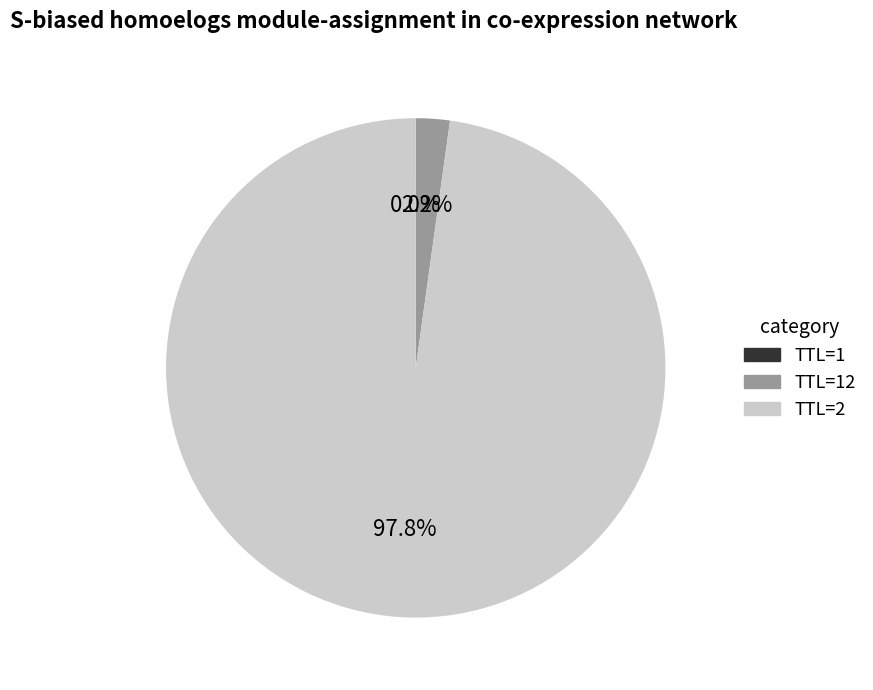

Does any single category account for the majority?

Yes